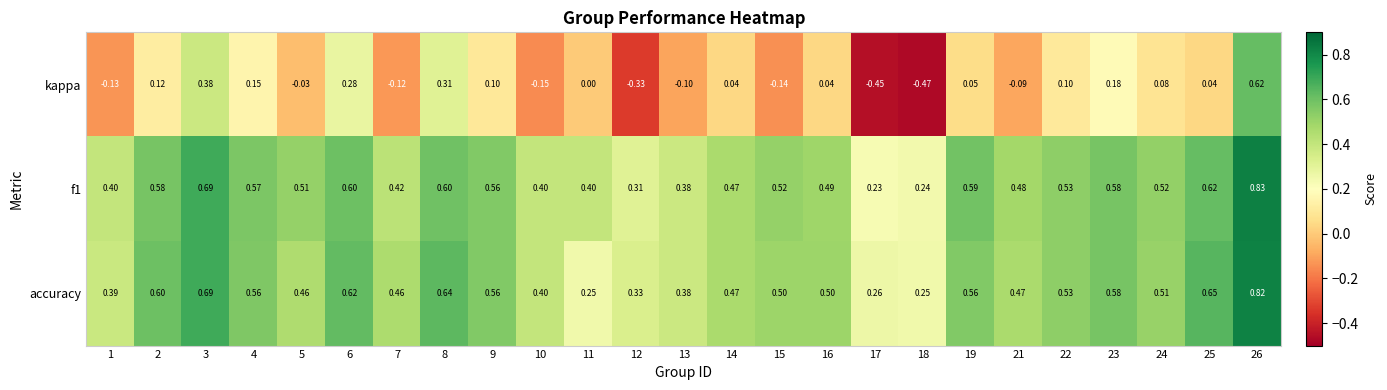

Is the value of f1 at 3 greater than the value of kappa at 5?

Yes